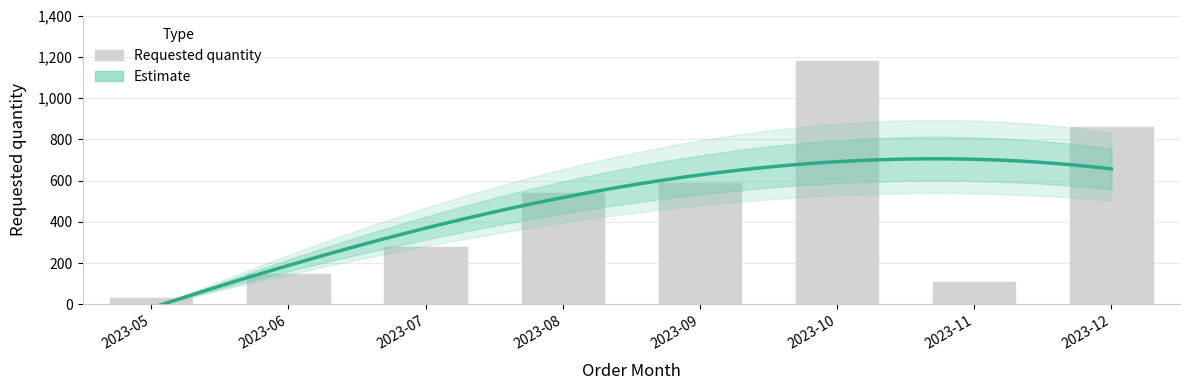

Does the chart contain any negative values?

No